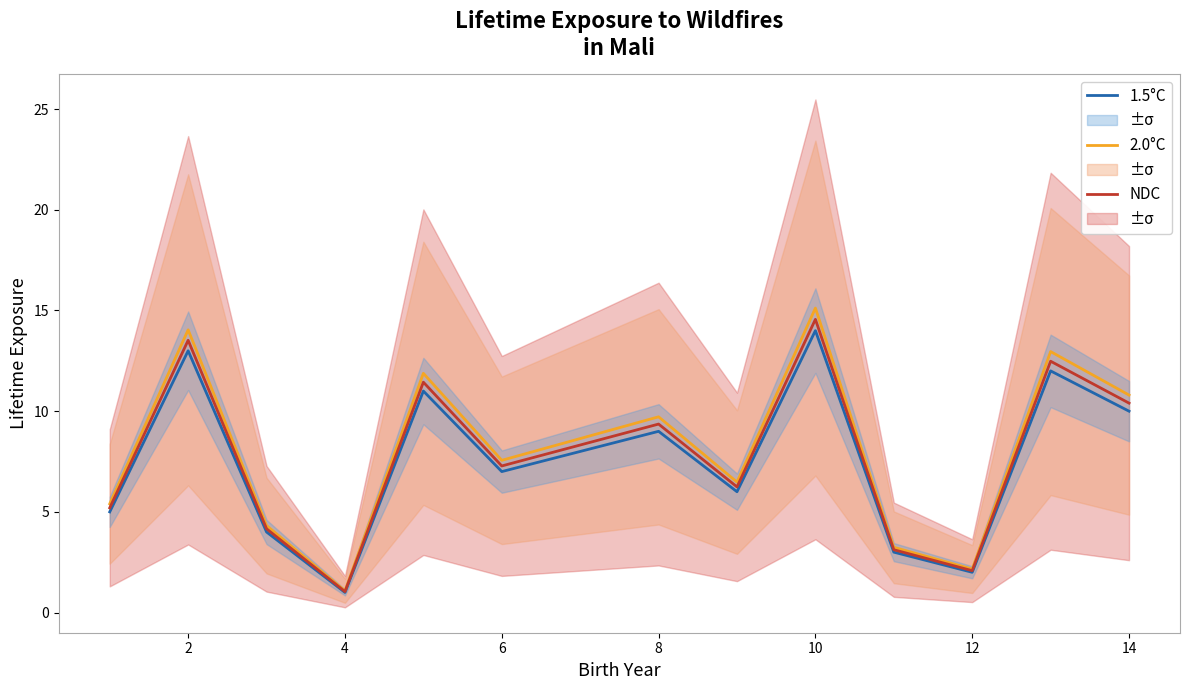

Where is the first local minimum for 1.5°C?

4